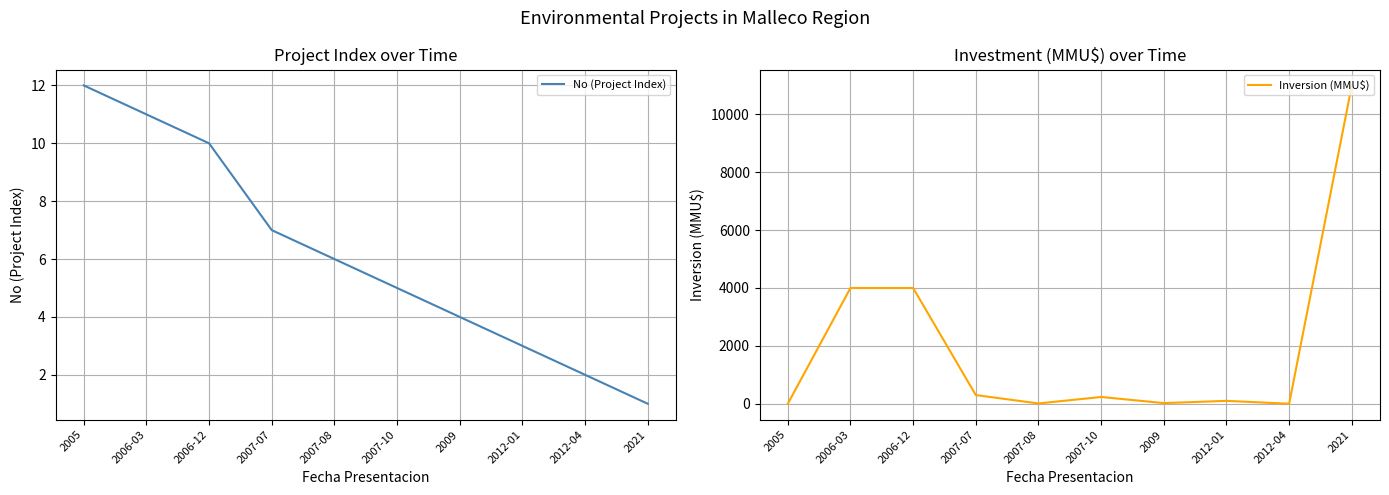

Is this an area chart (filled region under the line)?

No